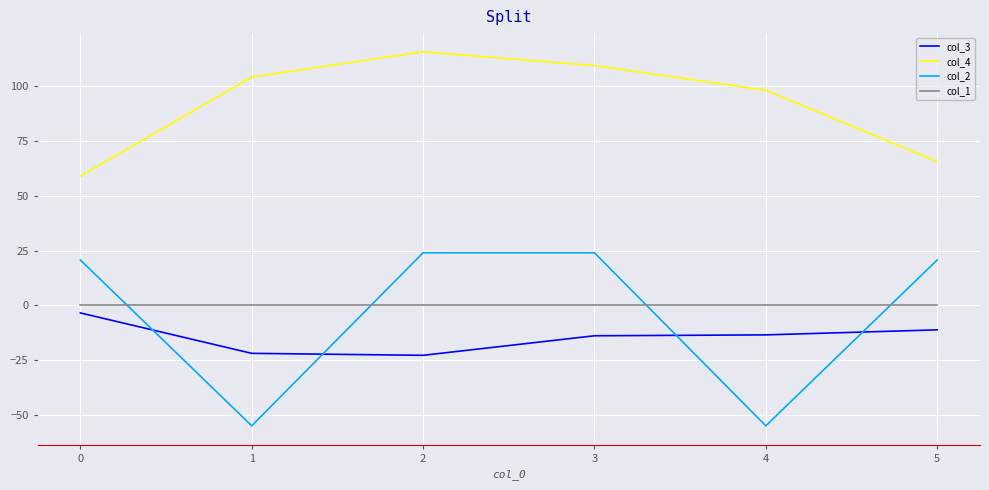

Rank the series at 3 from highest to lowest value.

col_4, col_2, col_1, col_3